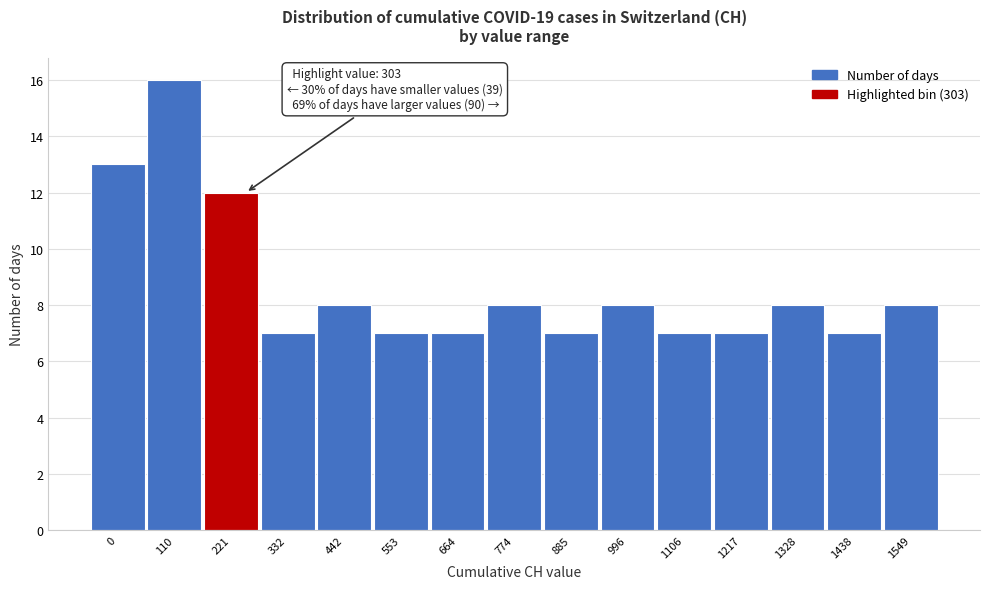

Reading right to left, what are all the values shown in this chart?

1549=8	1438=7	1328=8	1217=7	1106=7	996=8	885=7	774=8	664=7	553=7	442=8	332=7	221=12	110=16	0=13